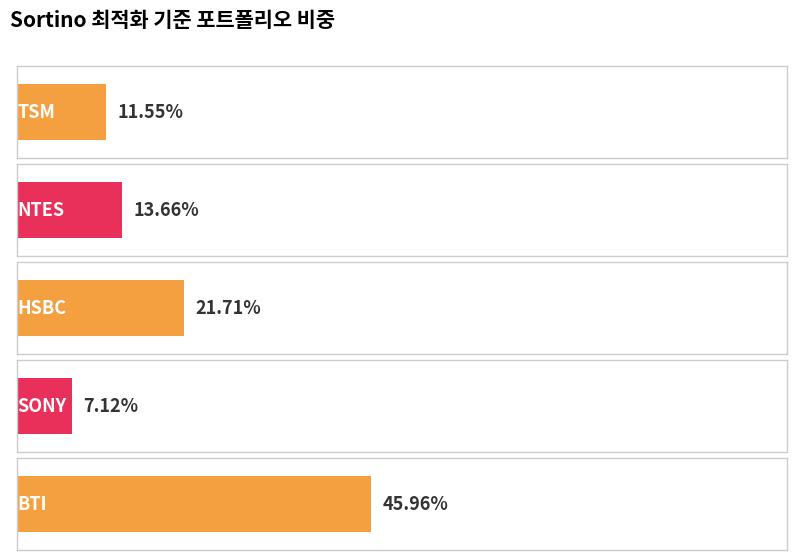

Reading left to right, transcribe all the data shown in this chart.

TSM=11.6	NTES=13.7	HSBC=21.7	SONY=7.1	BTI=46.0